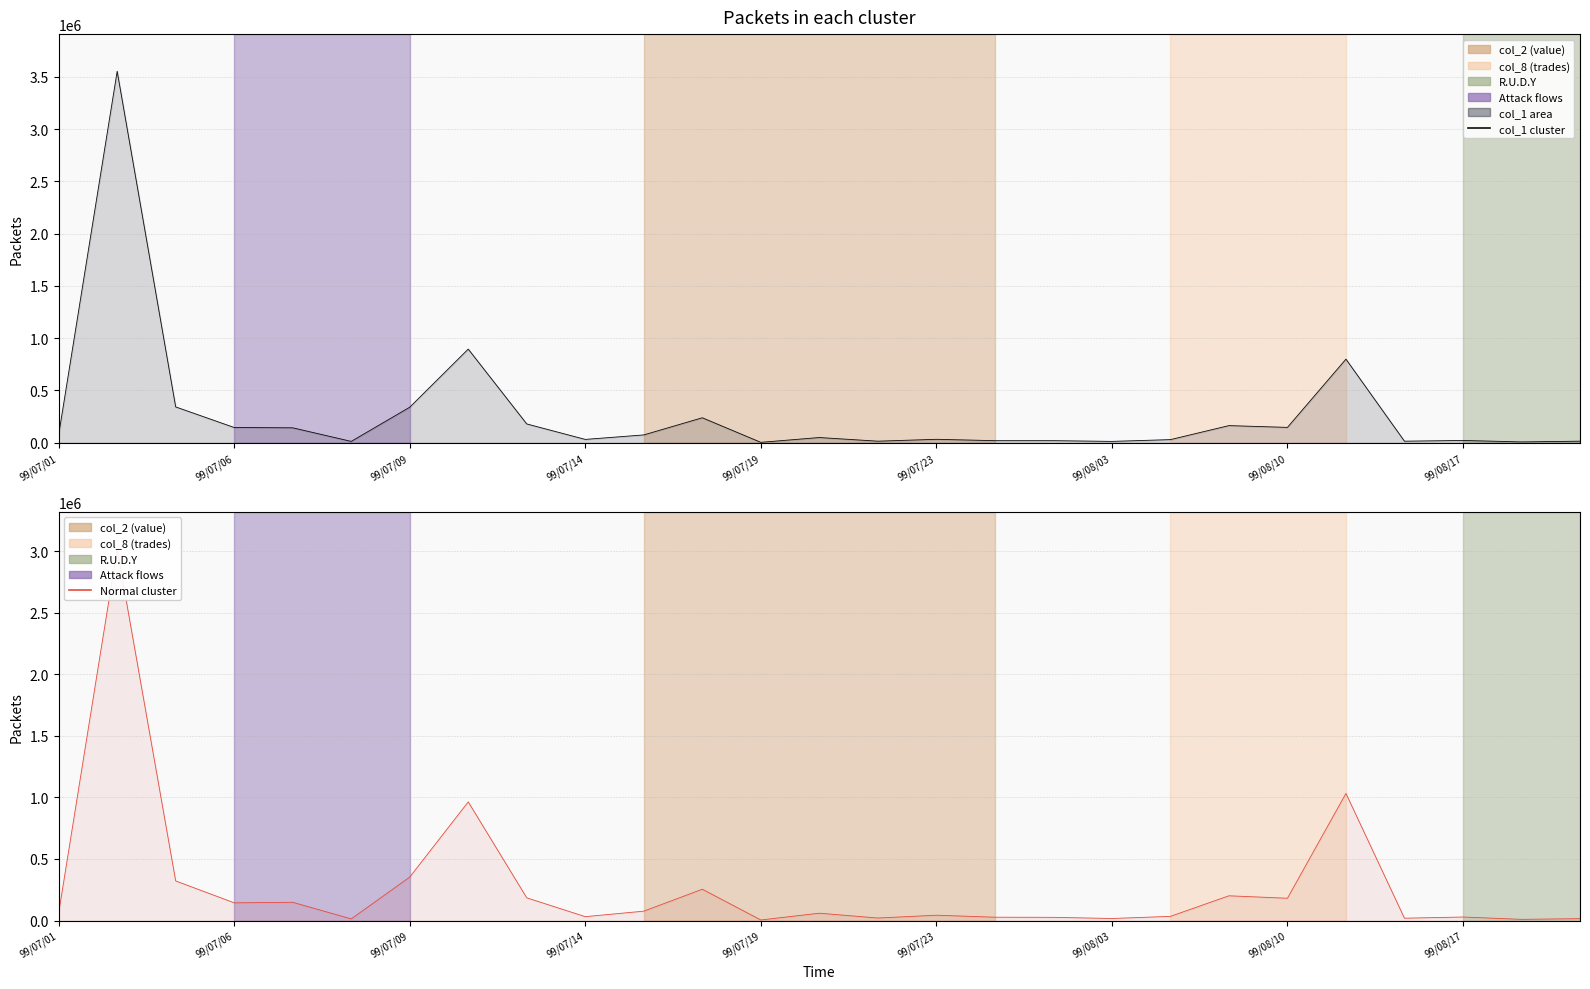

Which has a higher value, 15 or 16?

15